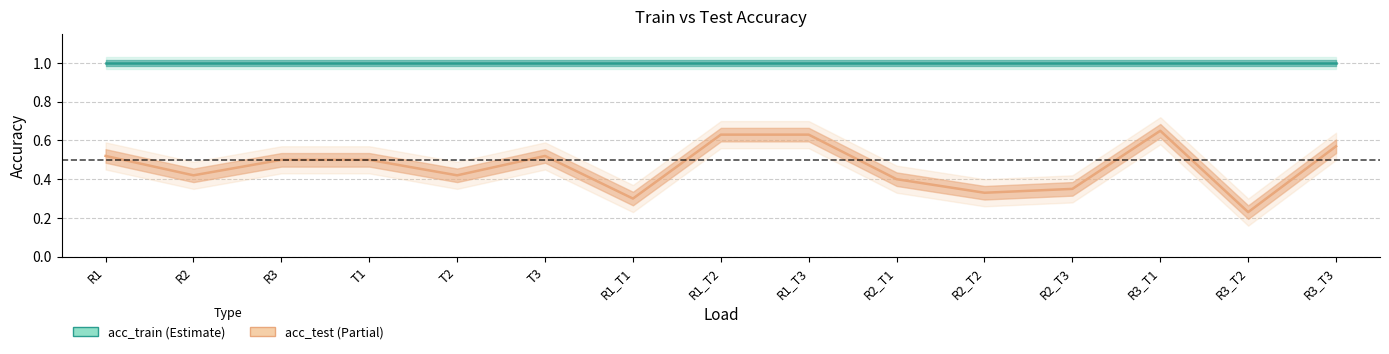

Reading left to right, transcribe all the data shown in this chart.

R1=0.5	R2=0.4	R3=0.5	T1=0.5	T2=0.4	T3=0.5	R1_T1=0.3	R1_T2=0.6	R1_T3=0.6	R2_T1=0.4	R2_T2=0.3	R2_T3=0.3	R3_T1=0.7	R3_T2=0.2	R3_T3=0.6